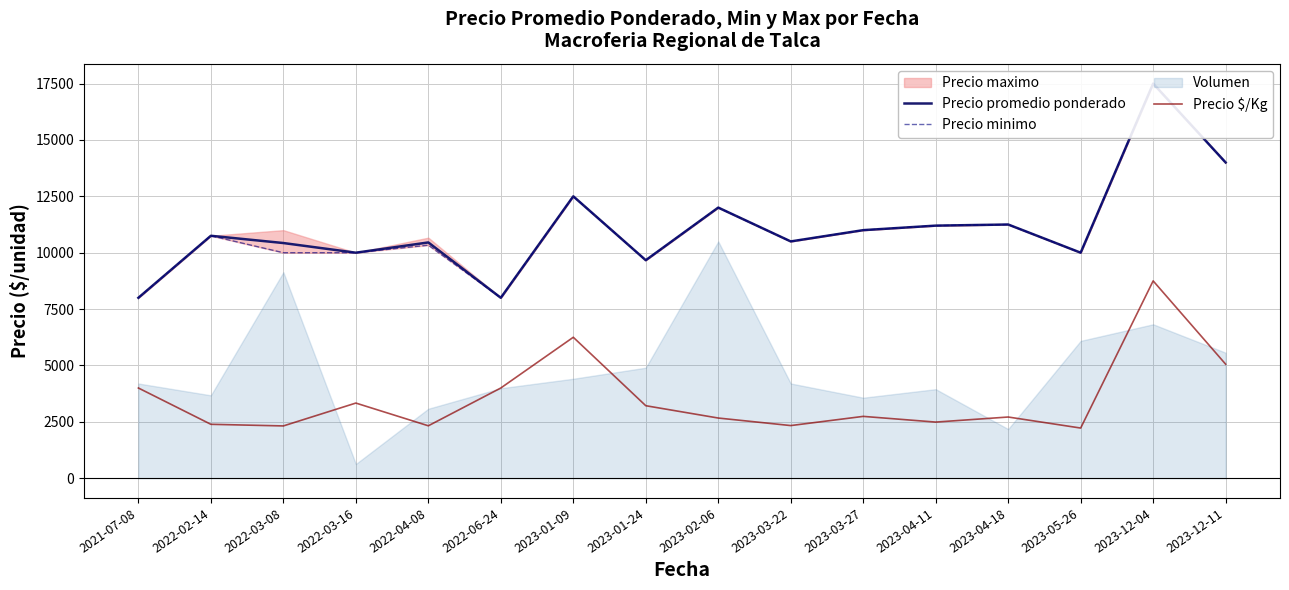

Where is Precio $/Kg nearest to the value 5487?

2023-12-11